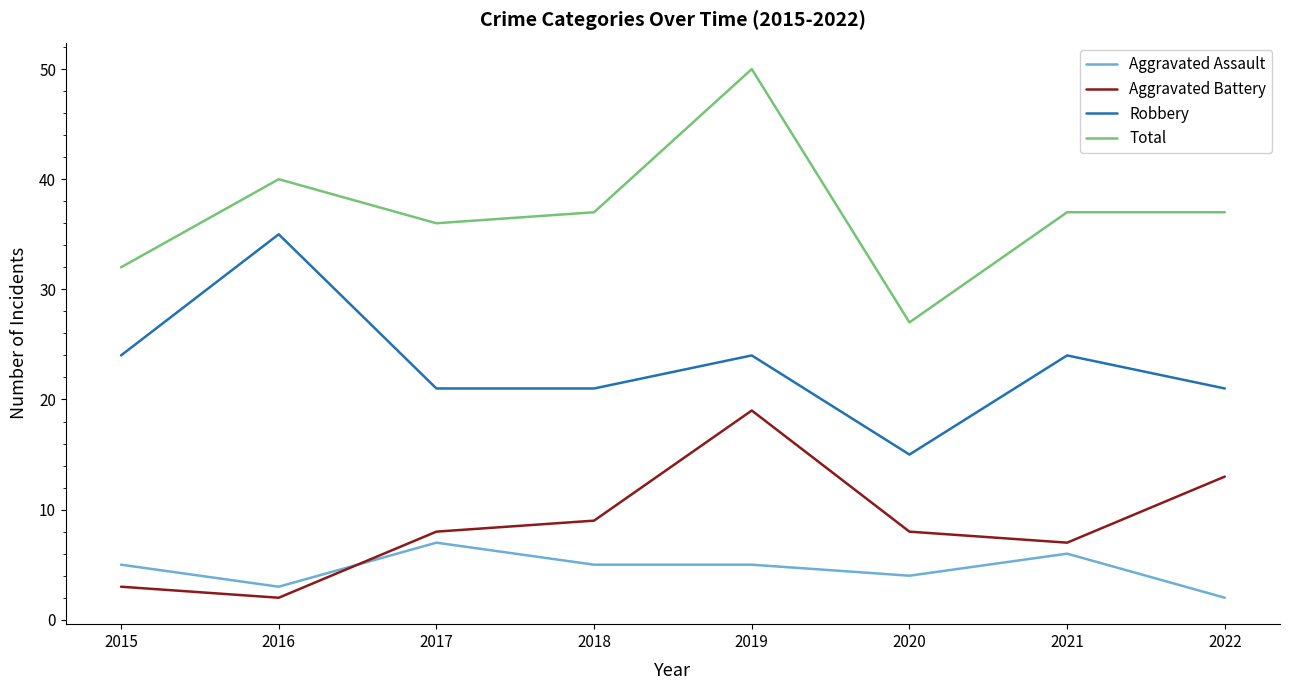

Does the chart have visible grid lines?

No